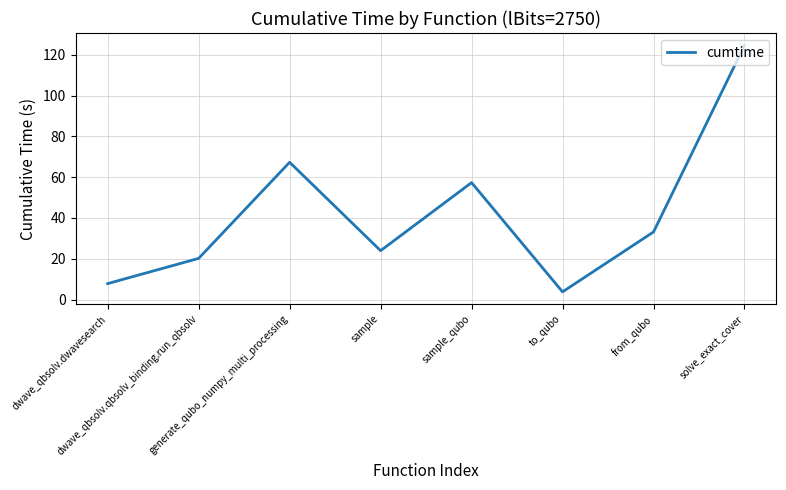

True or false: the data has more than 2 interior local peaks.

False